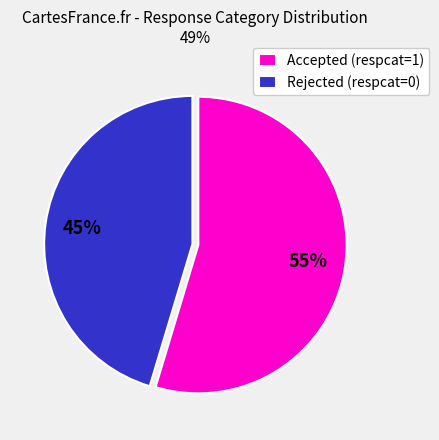

What is the ratio of the value at Rejected (respcat=0) to the value at Accepted (respcat=1)?

0.8